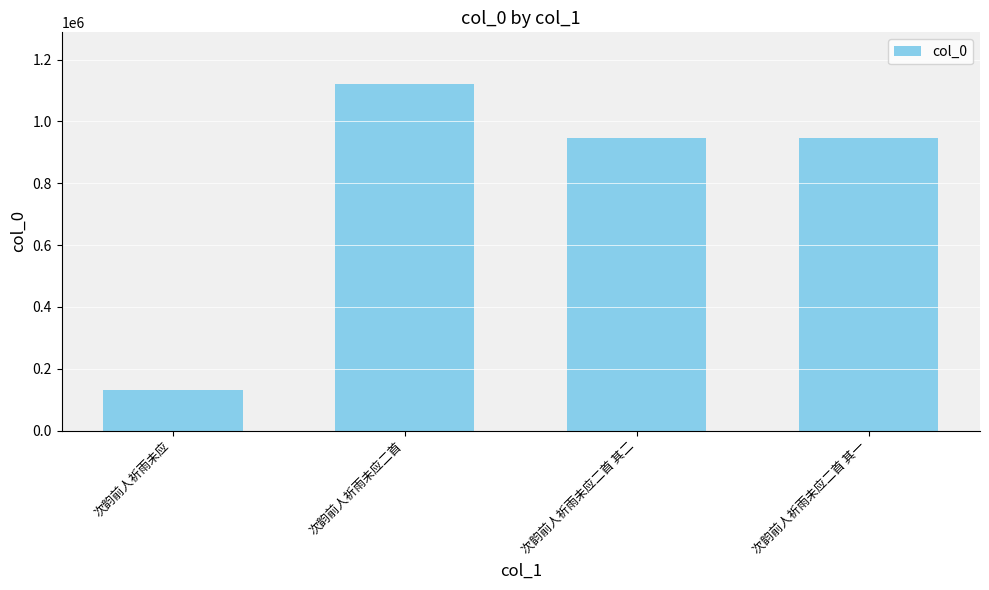

What is the difference between the values at 次韵前人祈雨未应二首 and 次韵前人祈雨未应二首 其二?

174299